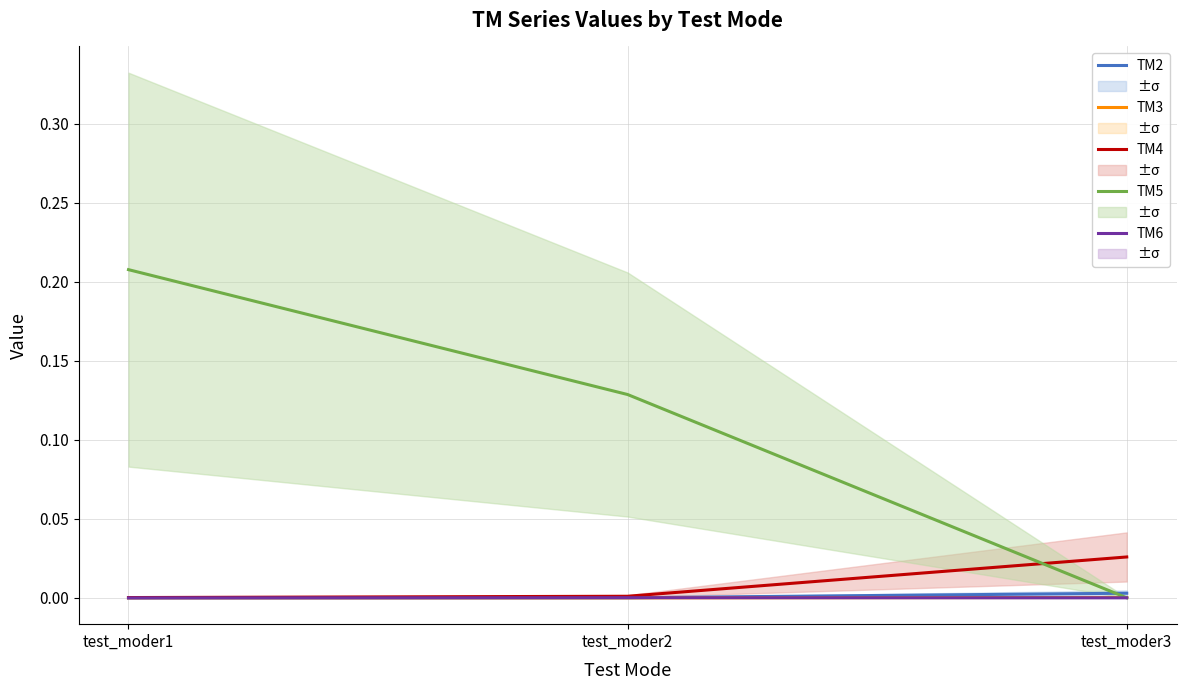

List the series in order of their peak value, highest first.

TM5, TM4, TM2, TM3, TM6